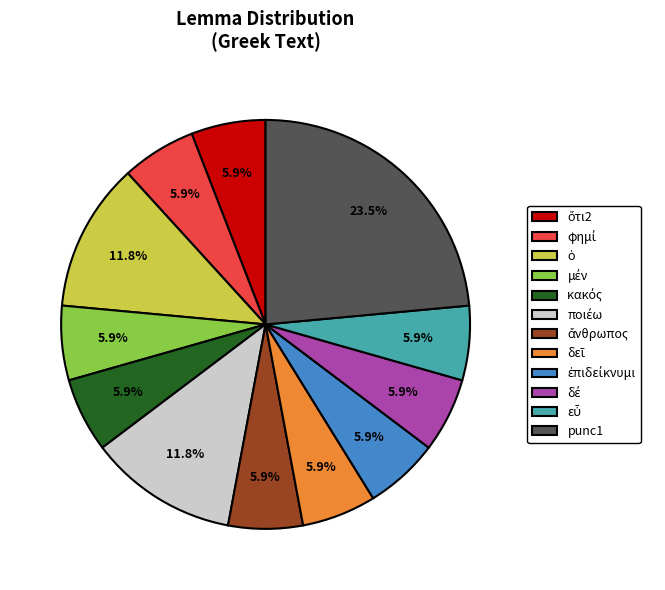

Which category has the biggest portion of the pie?

punc1